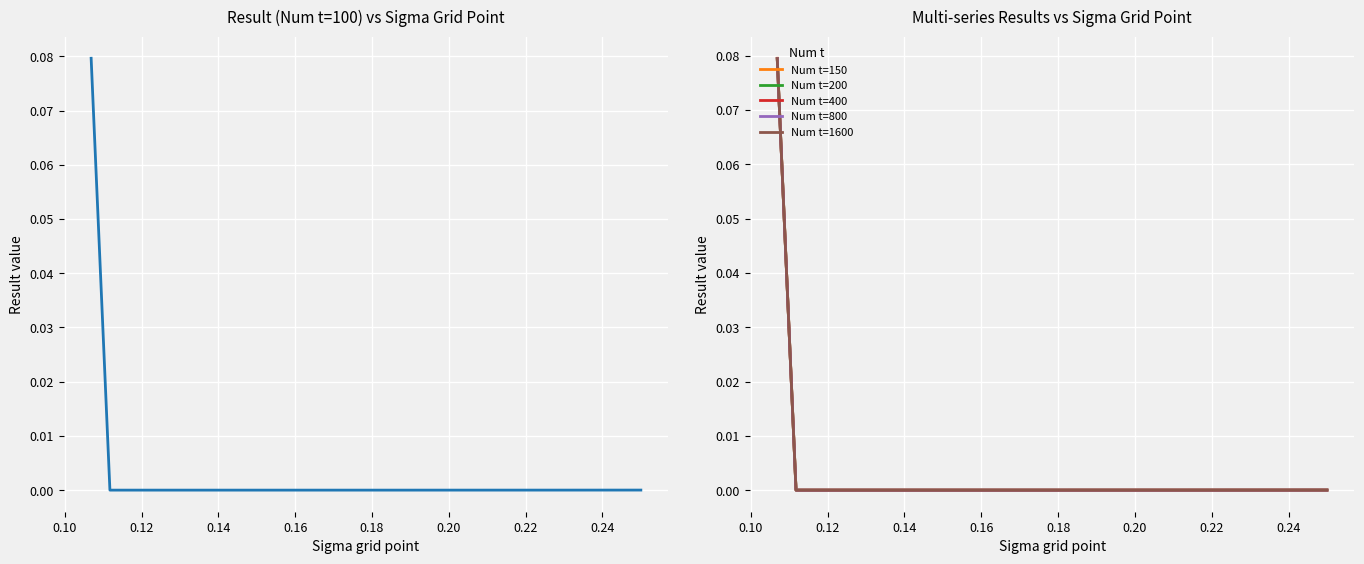

Reading right to left, what are all the values shown in this chart?

Num t=100: 0.0	0.0	0.0	0.0	0.0	0.0	0.0	0.0	0.0	0.0	0.0	0.0	0.0	0.0	0.0	0.0	0.0	0.0	0.0	0.1
Num t=150: 0.0	0.0	0.0	0.0	0.0	0.0	0.0	0.0	0.0	0.0	0.0	0.0	0.0	0.0	0.0	0.0	0.0	0.0	0.0	0.1
Num t=200: 0.0	0.0	0.0	0.0	0.0	0.0	0.0	0.0	0.0	0.0	0.0	0.0	0.0	0.0	0.0	0.0	0.0	0.0	0.0	0.1
Num t=400: 0.0	0.0	0.0	0.0	0.0	0.0	0.0	0.0	0.0	0.0	0.0	0.0	0.0	0.0	0.0	0.0	0.0	0.0	0.0	0.1
Num t=800: 0.0	0.0	0.0	0.0	0.0	0.0	0.0	0.0	0.0	0.0	0.0	0.0	0.0	0.0	0.0	0.0	0.0	0.0	0.0	0.1
Num t=1600: 0.0	0.0	0.0	0.0	0.0	0.0	0.0	0.0	0.0	0.0	0.0	0.0	0.0	0.0	0.0	0.0	0.0	0.0	0.0	0.1